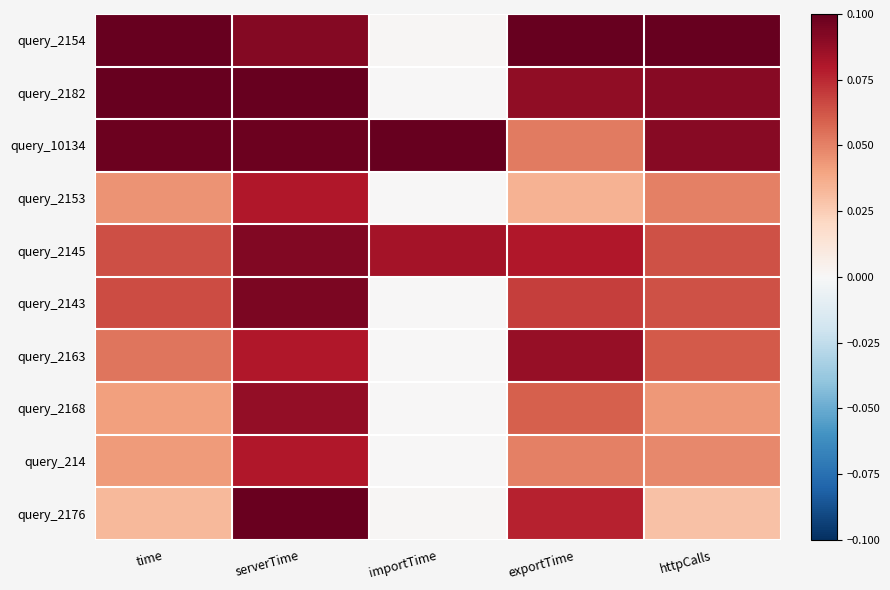

Reading left to right, transcribe all the data shown in this chart.

query_2154: time=0.1	serverTime=0.1	importTime=0.0	exportTime=0.1	httpCalls=0.1
query_2182: time=0.1	serverTime=0.1	importTime=0.0	exportTime=0.1	httpCalls=0.1
query_10134: time=0.1	serverTime=0.1	importTime=0.1	exportTime=0.1	httpCalls=0.1
query_2153: time=0.0	serverTime=0.1	importTime=0.0	exportTime=0.0	httpCalls=0.1
query_2145: time=0.1	serverTime=0.1	importTime=0.1	exportTime=0.1	httpCalls=0.1
query_2143: time=0.1	serverTime=0.1	importTime=0.0	exportTime=0.1	httpCalls=0.1
query_2163: time=0.1	serverTime=0.1	importTime=0.0	exportTime=0.1	httpCalls=0.1
query_2168: time=0.0	serverTime=0.1	importTime=0.0	exportTime=0.1	httpCalls=0.0
query_214: time=0.0	serverTime=0.1	importTime=0.0	exportTime=0.1	httpCalls=0.0
query_2176: time=0.0	serverTime=0.1	importTime=0.0	exportTime=0.1	httpCalls=0.0